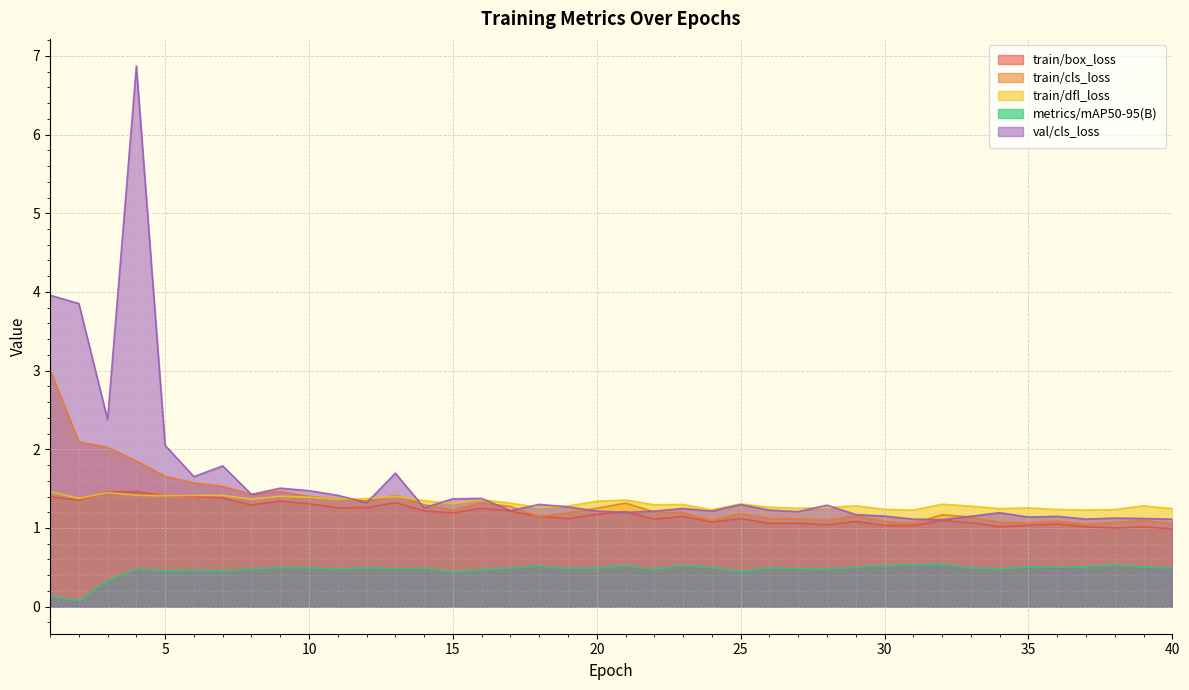

How many lines are shown in the chart?

5